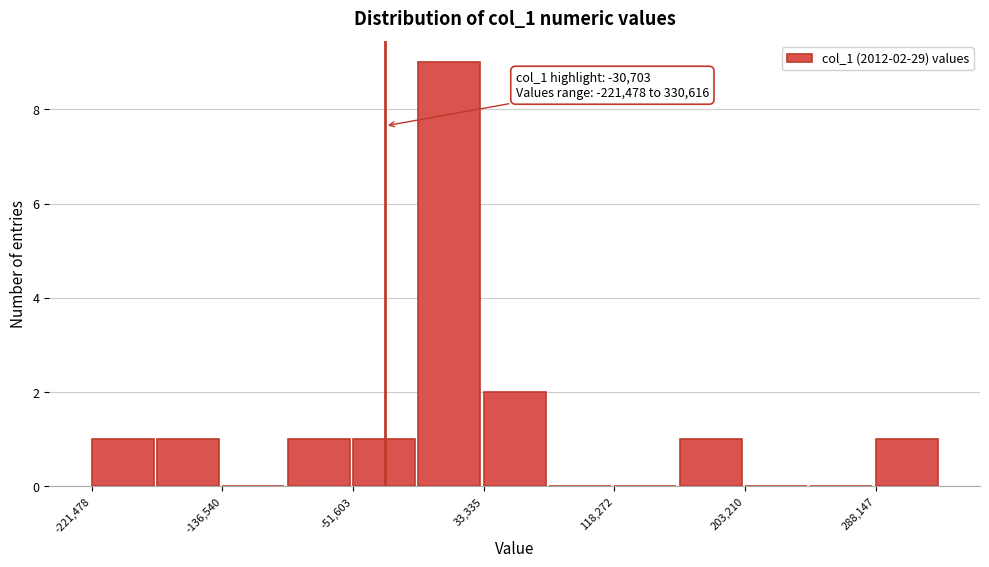

Over which range of the x-axis is the bar tallest?

-10000 to 30000